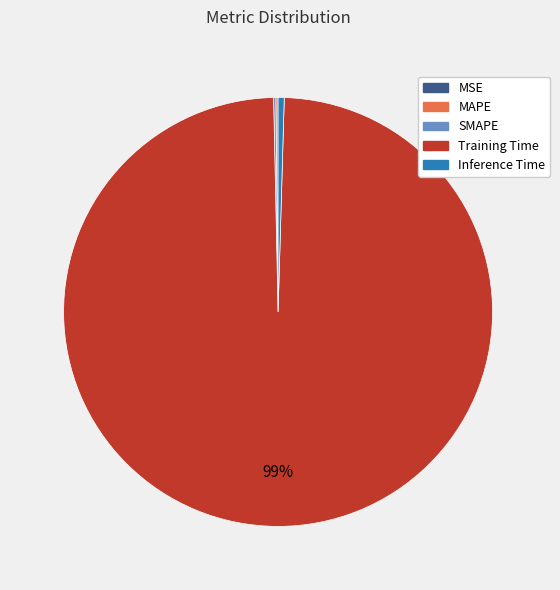

Does Training Time account for over 50% of the chart?

Yes